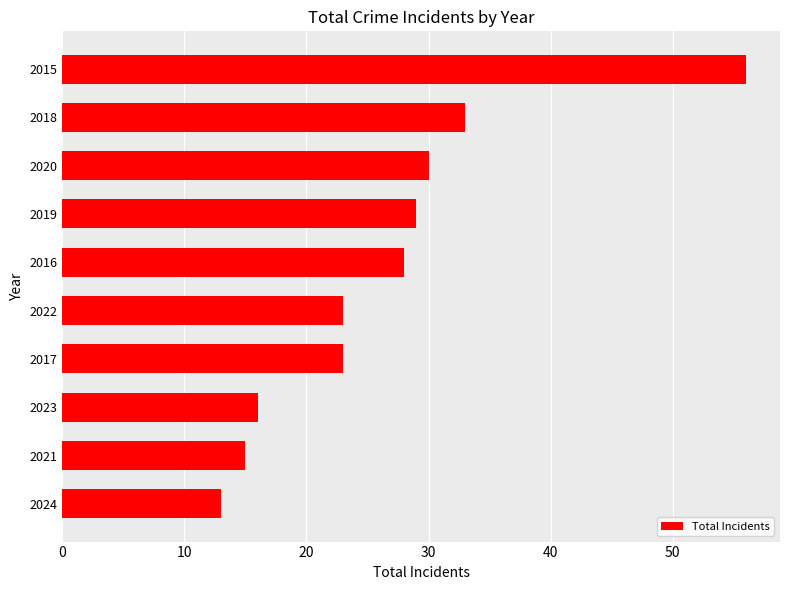

How many categories are shown in the chart?

10